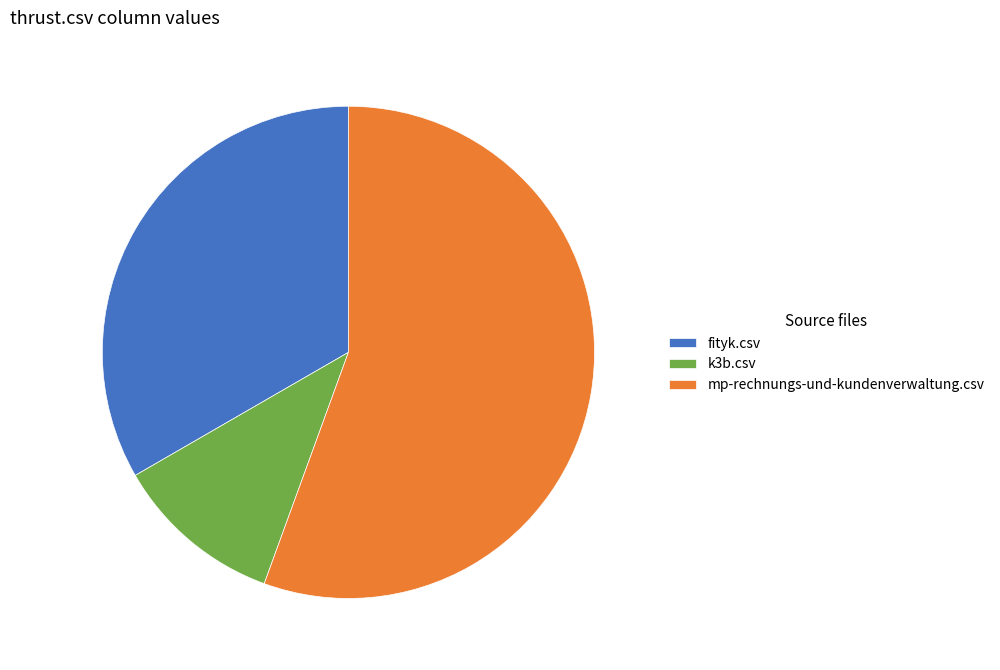

What is the largest slice in the pie chart?

mp-rechnungs-und-kundenverwaltung.csv